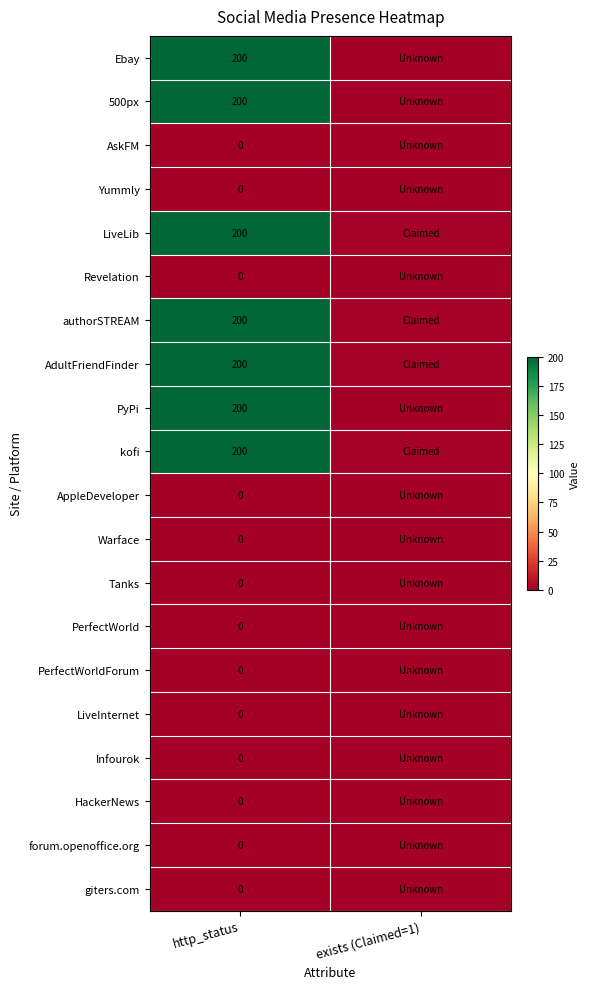

What is the difference between the highest and lowest values at http_status?

200